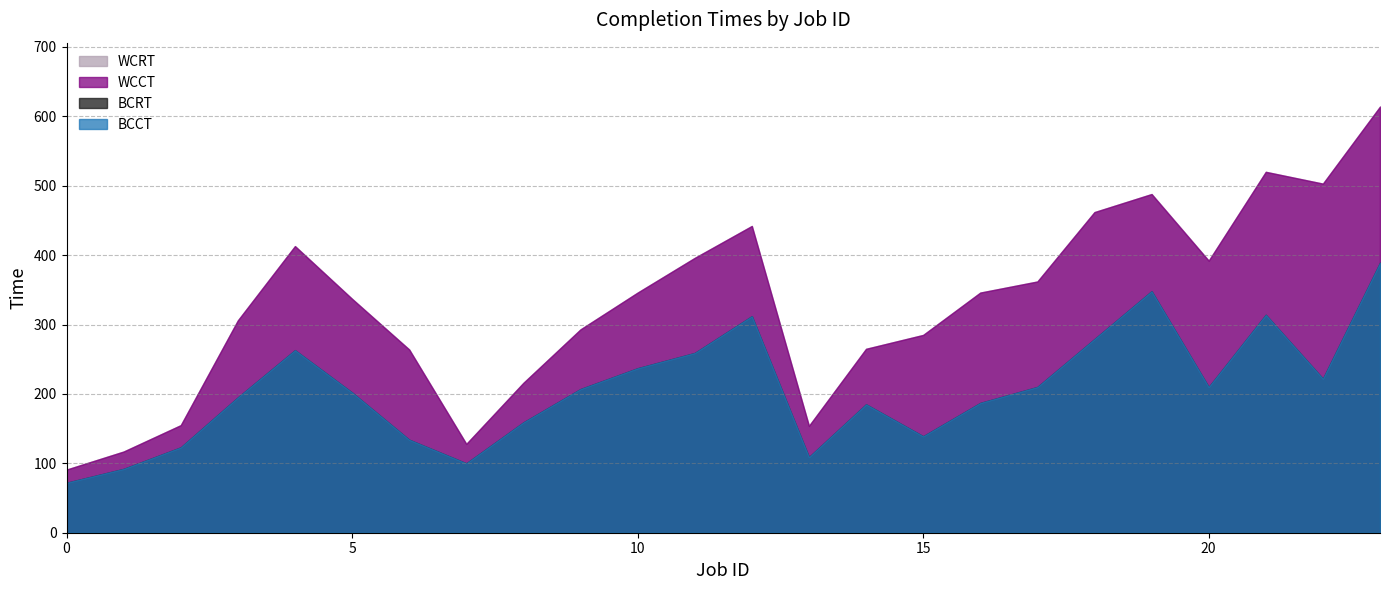

How many lines are shown in the chart?

4